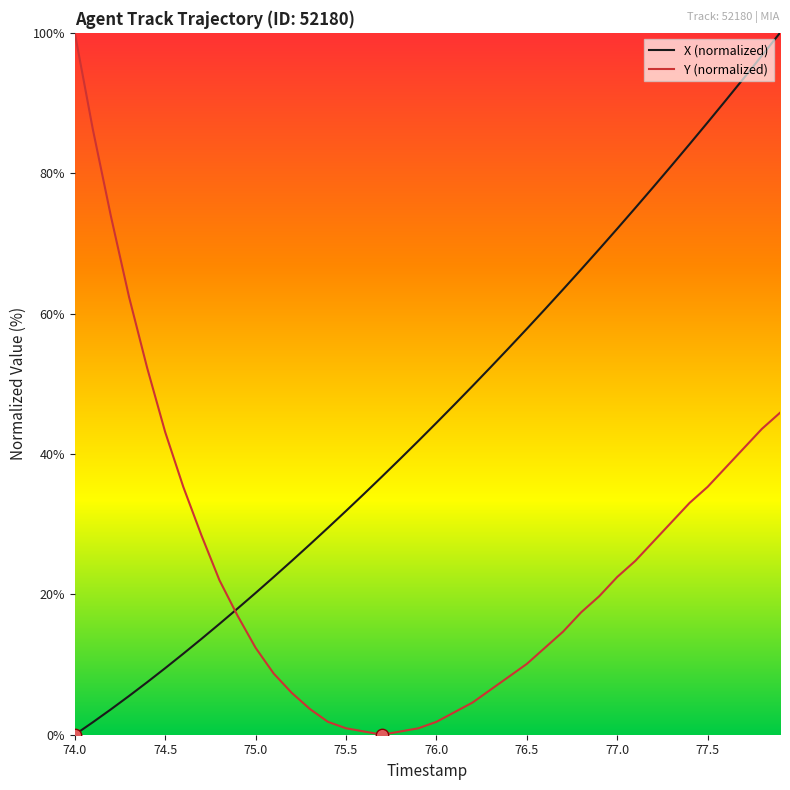

Which series has the largest total across all categories?

X (normalized)